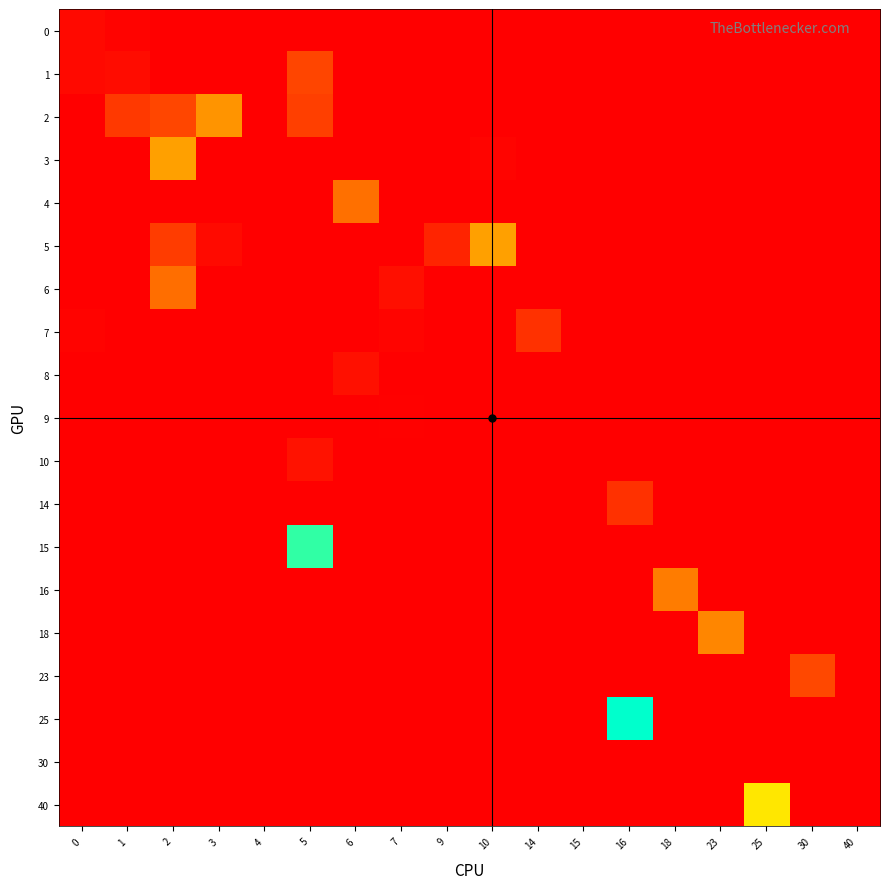

Rank the series at 7 from lowest to highest value.

0, 1, 2, 3, 4, 5, 8, 10, 14, 15, 16, 18, 23, 25, 30, 40, 9, 7, 6